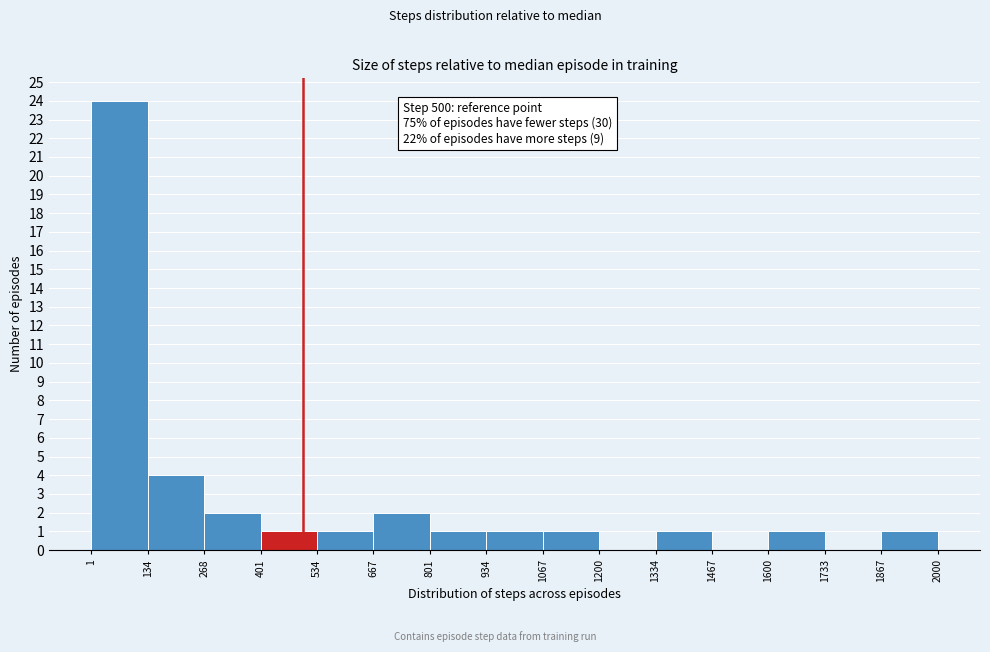

Which range on the x-axis has the tallest bar?

1 to 134